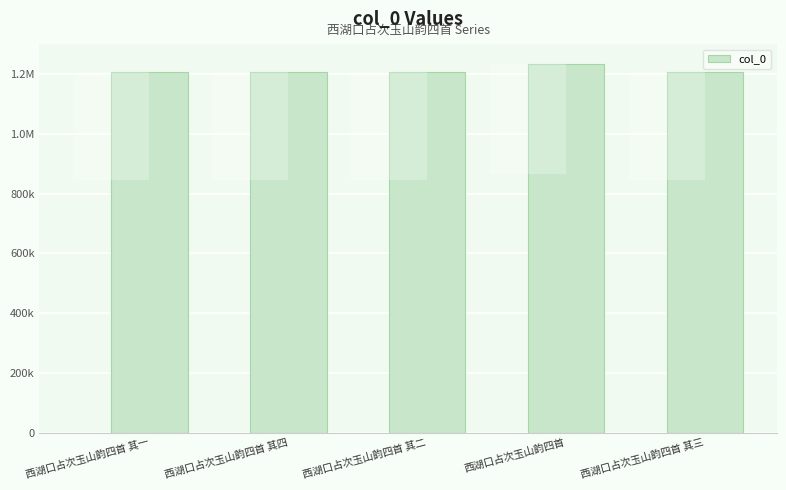

How many categories are shown in the chart?

5